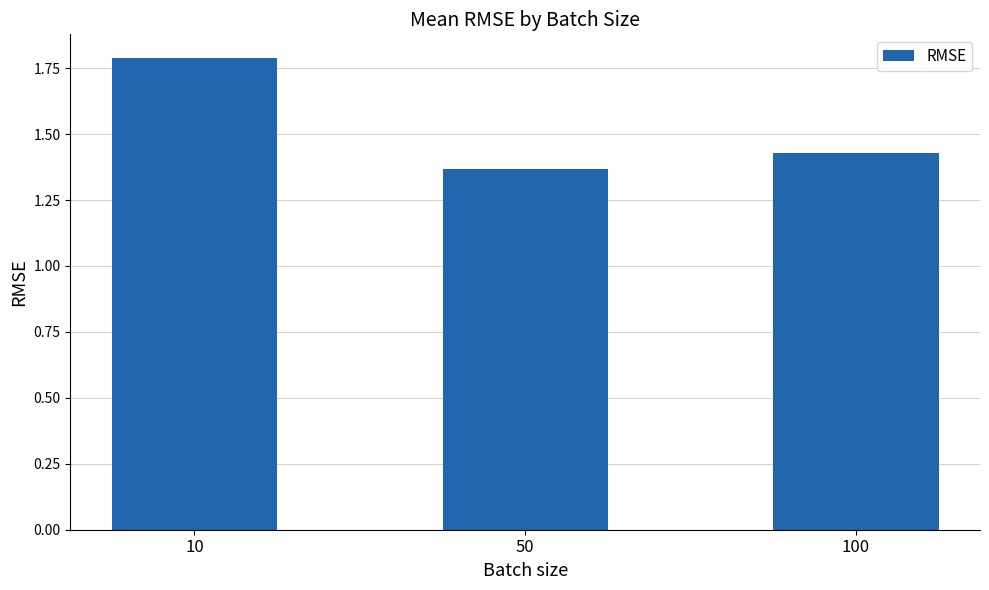

Count the values in the range 1 to 2.

3